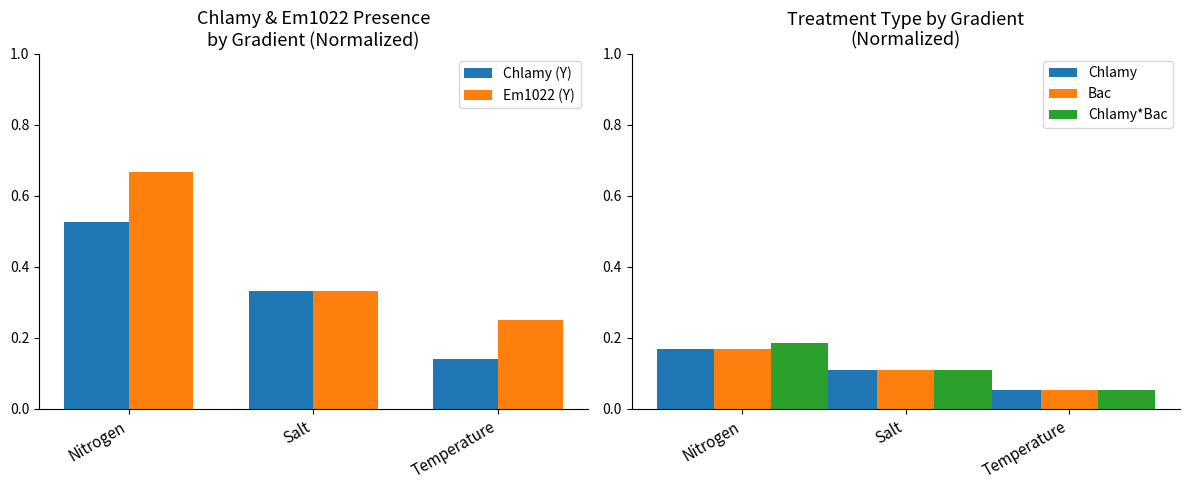

List the labels in order of Bac value, largest first.

Nitrogen, Salt, Temperature